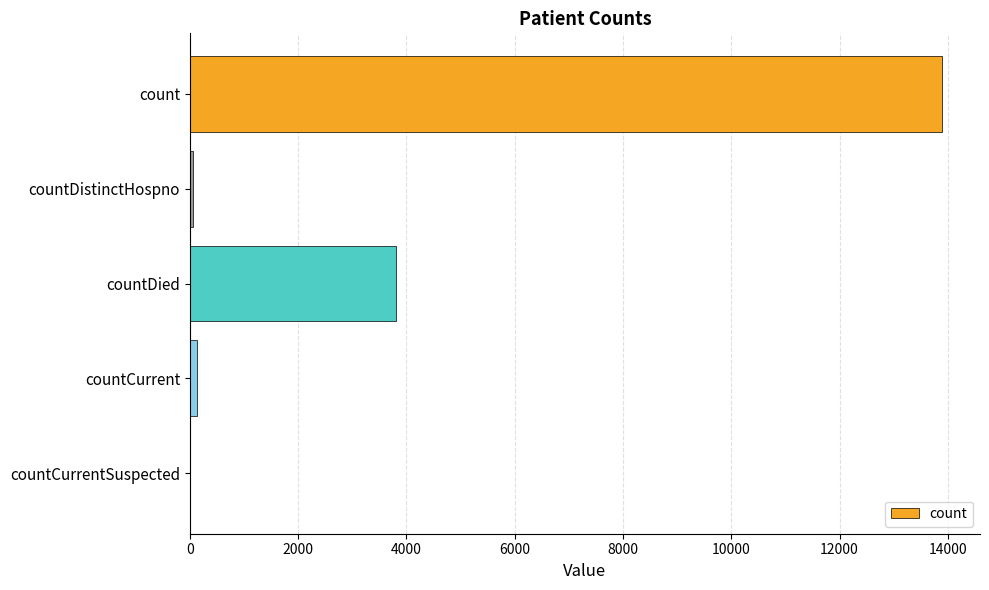

The value at countDied is 980. True or false?

False